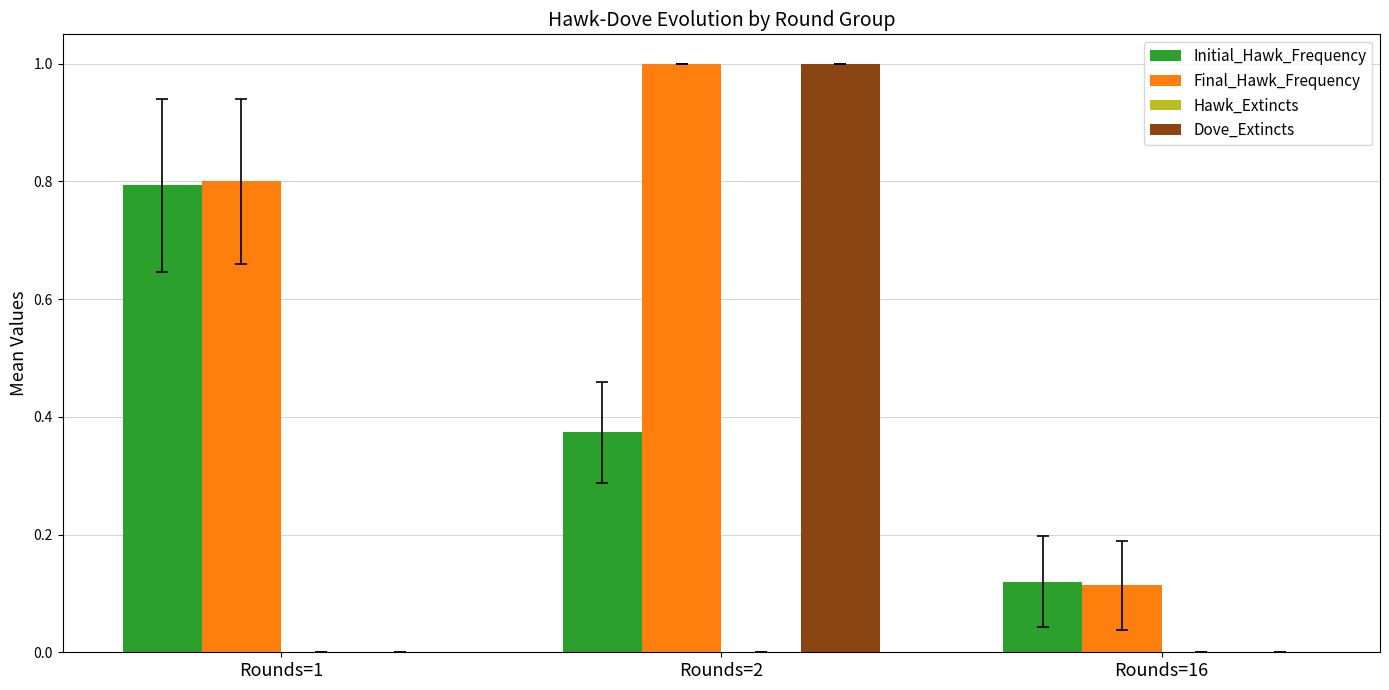

Which category has the highest value in the Final_Hawk_Frequency series?

Rounds=2